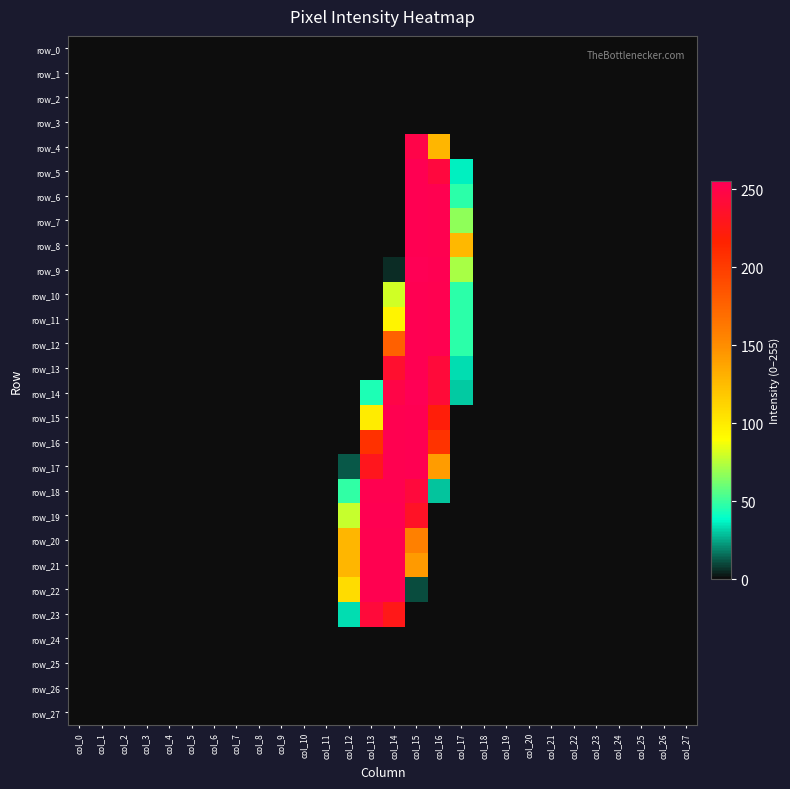

What is the greatest value displayed?

255